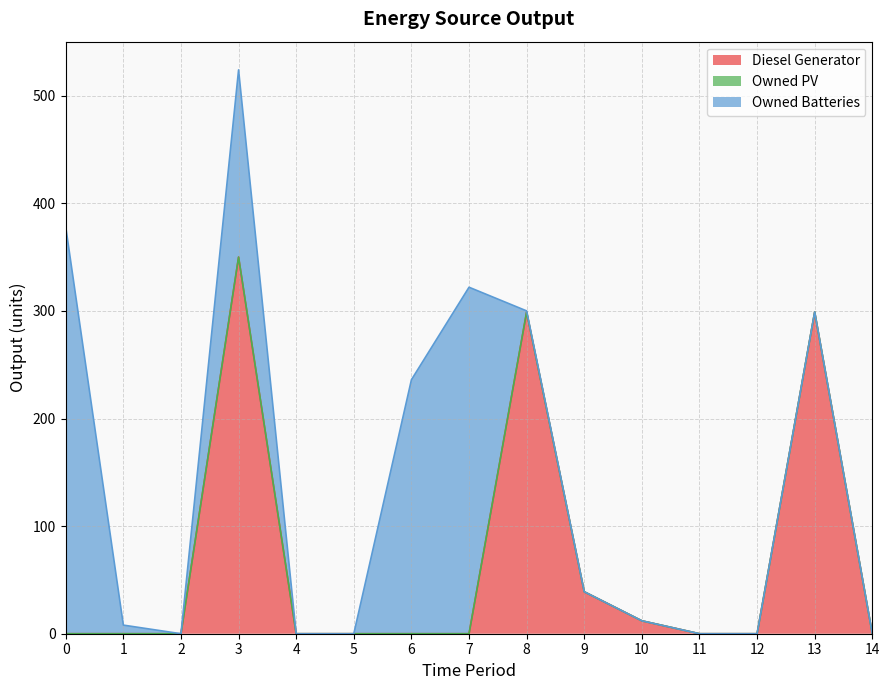

How many categories are shown in the chart?

15